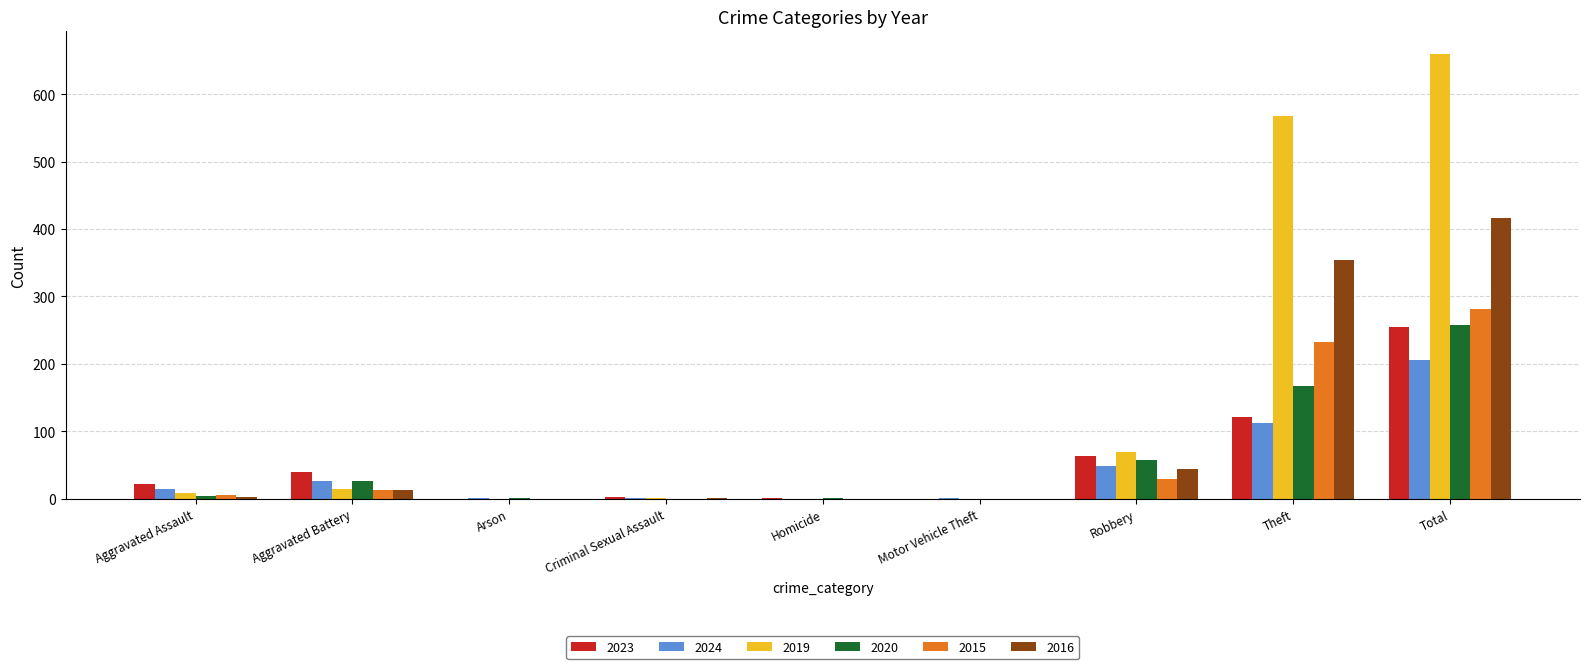

What is the sum of all 2020 values?

514